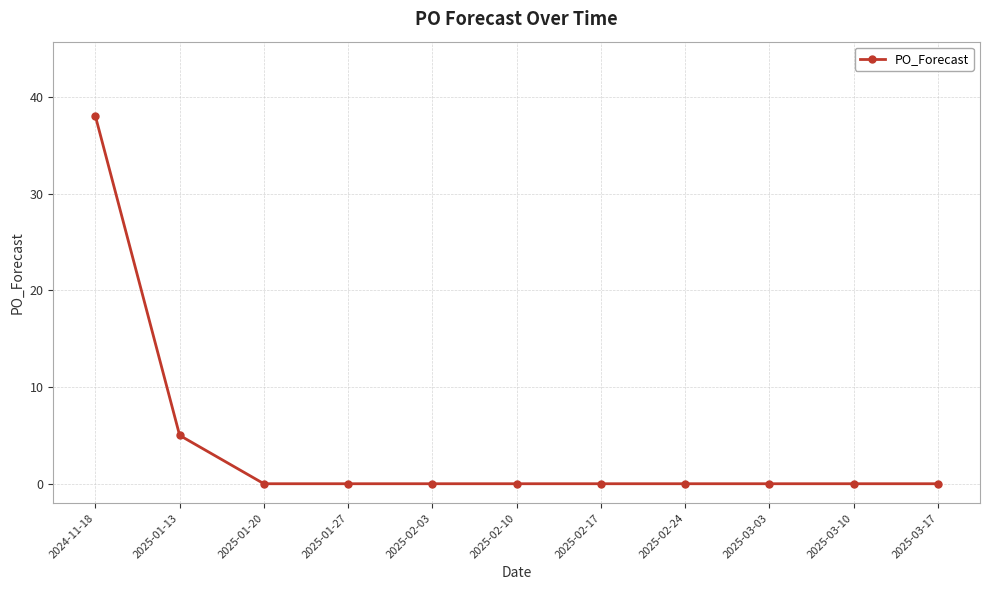

True or false: the data shows 0 at 2025-02-10.

True